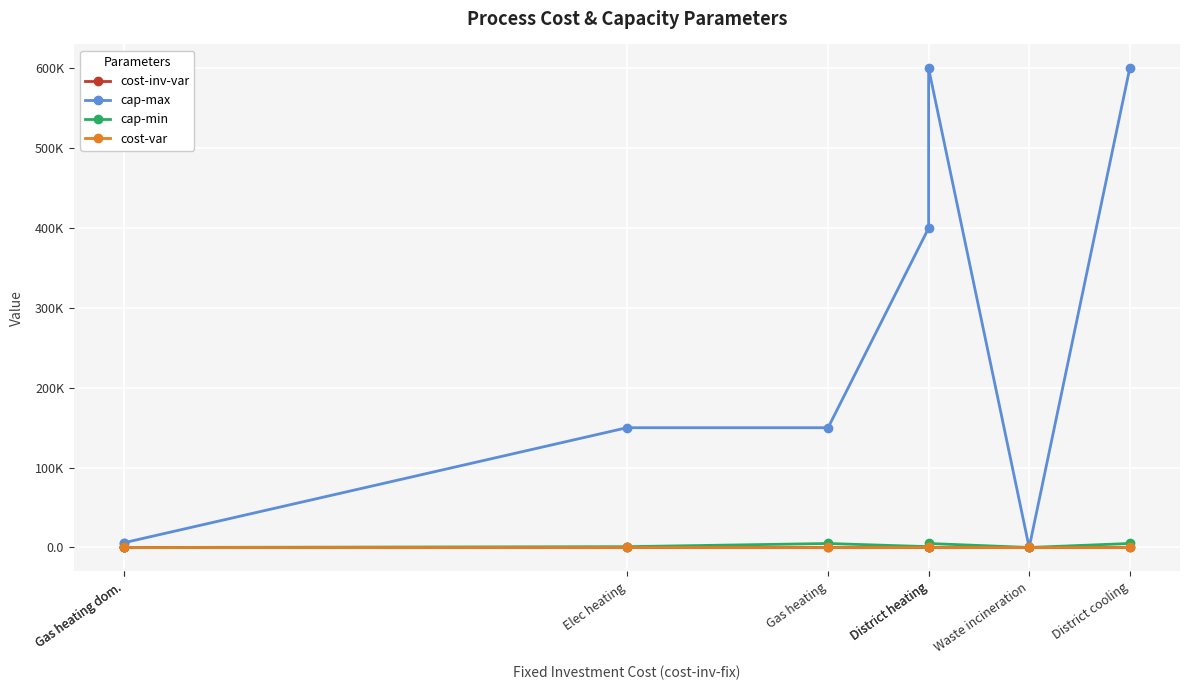

Which series has the widest spread of values?

cap-max